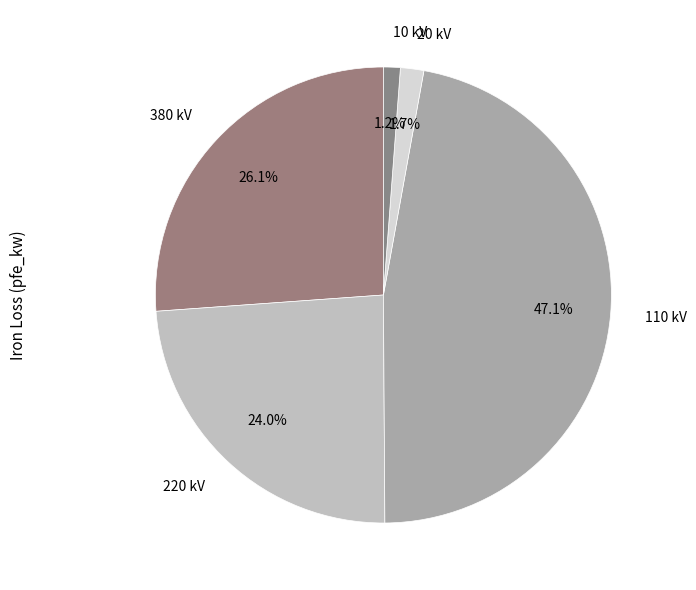

To the nearest percent, what is the average slice percentage?

20%